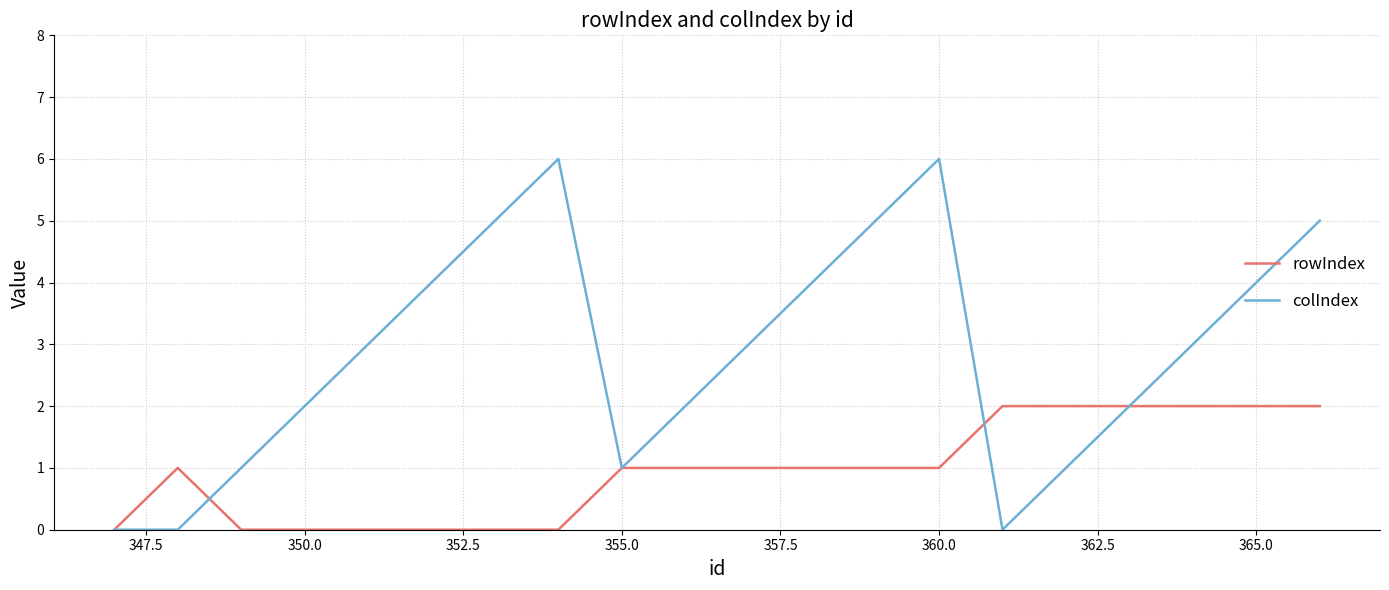

Which series has the largest range (max minus min)?

colIndex